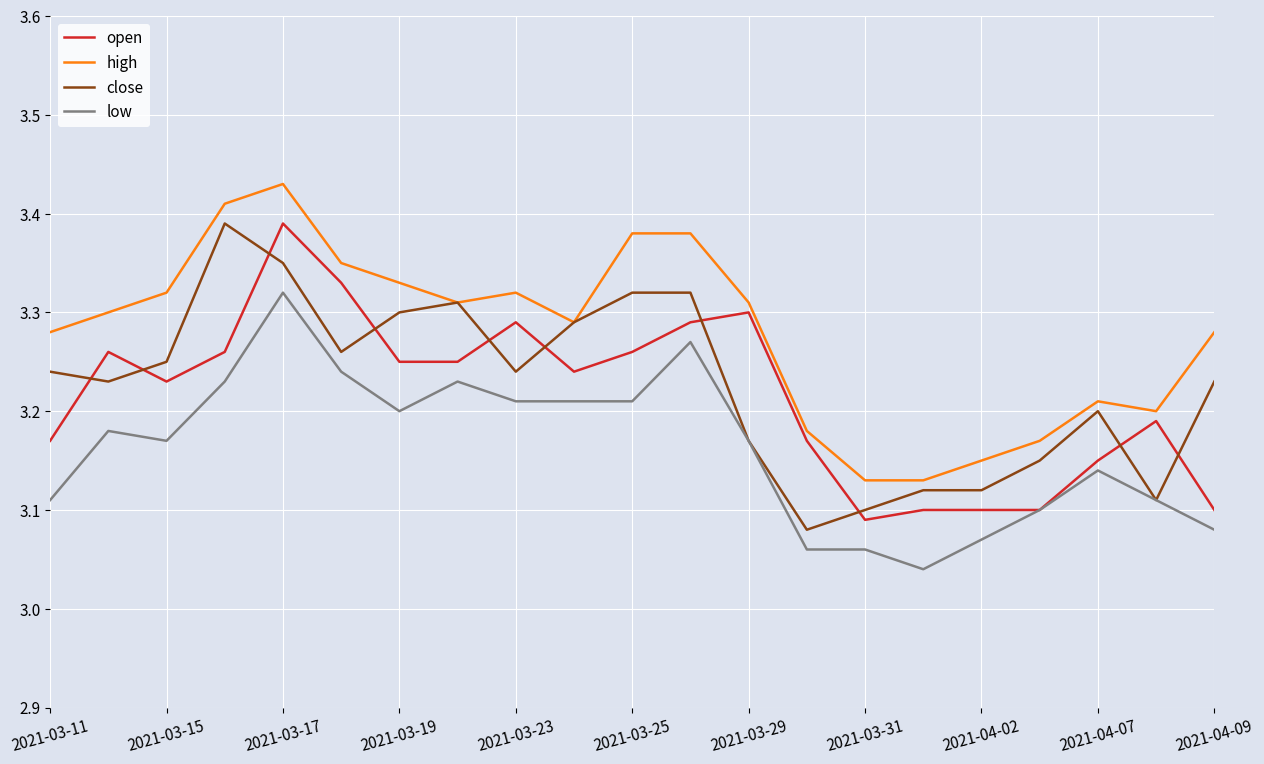

True or false: high and low intersect in this chart.

False